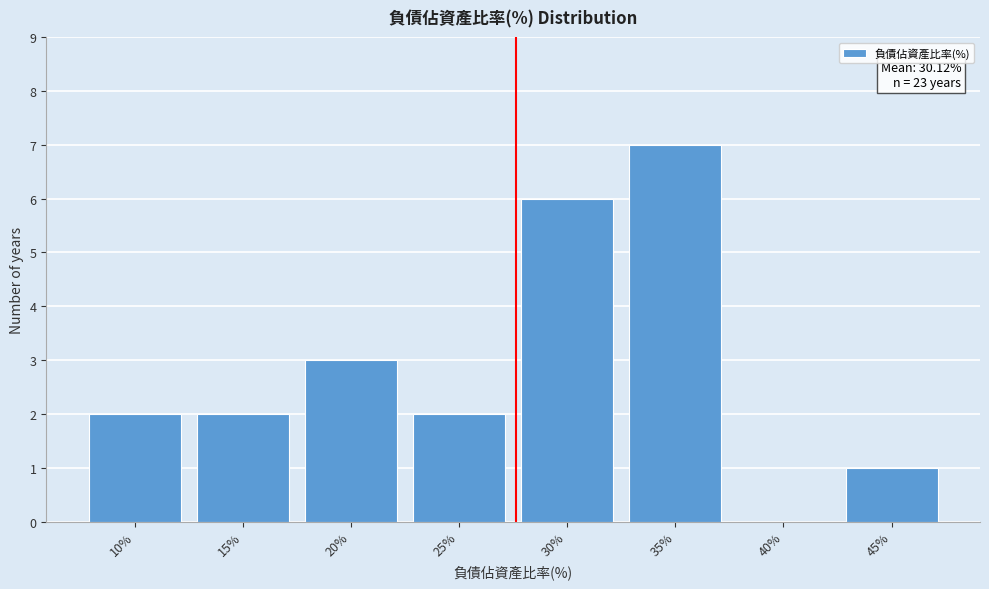

Reading left to right, extract all data points from this chart.

10%=2	15%=2	20%=3	25%=2	30%=6	35%=7	40%=0	45%=1